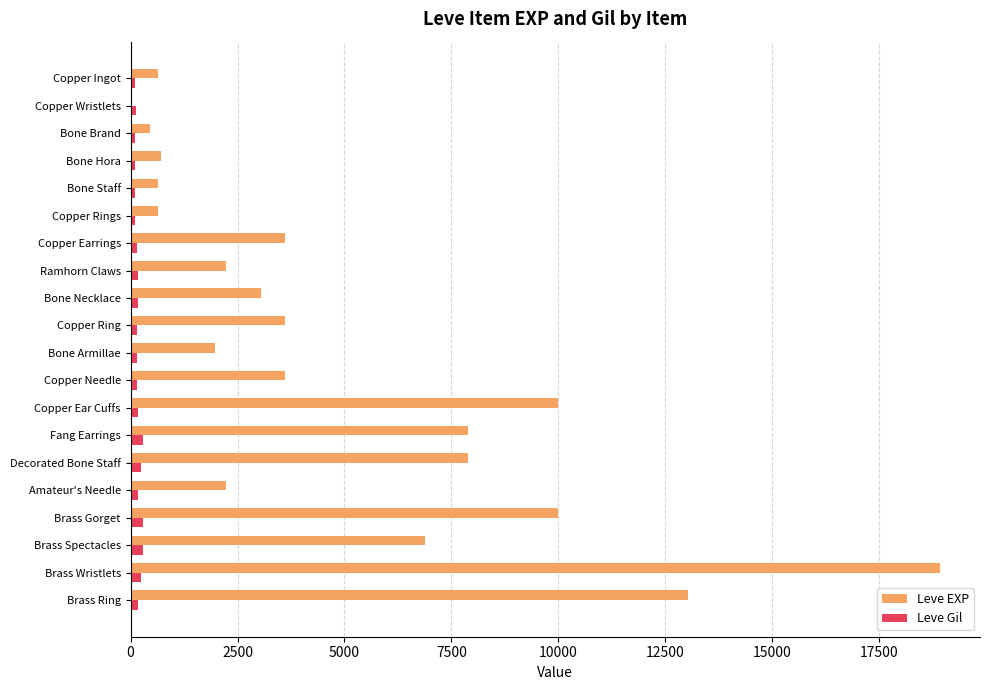

How many data points does each series have?

20